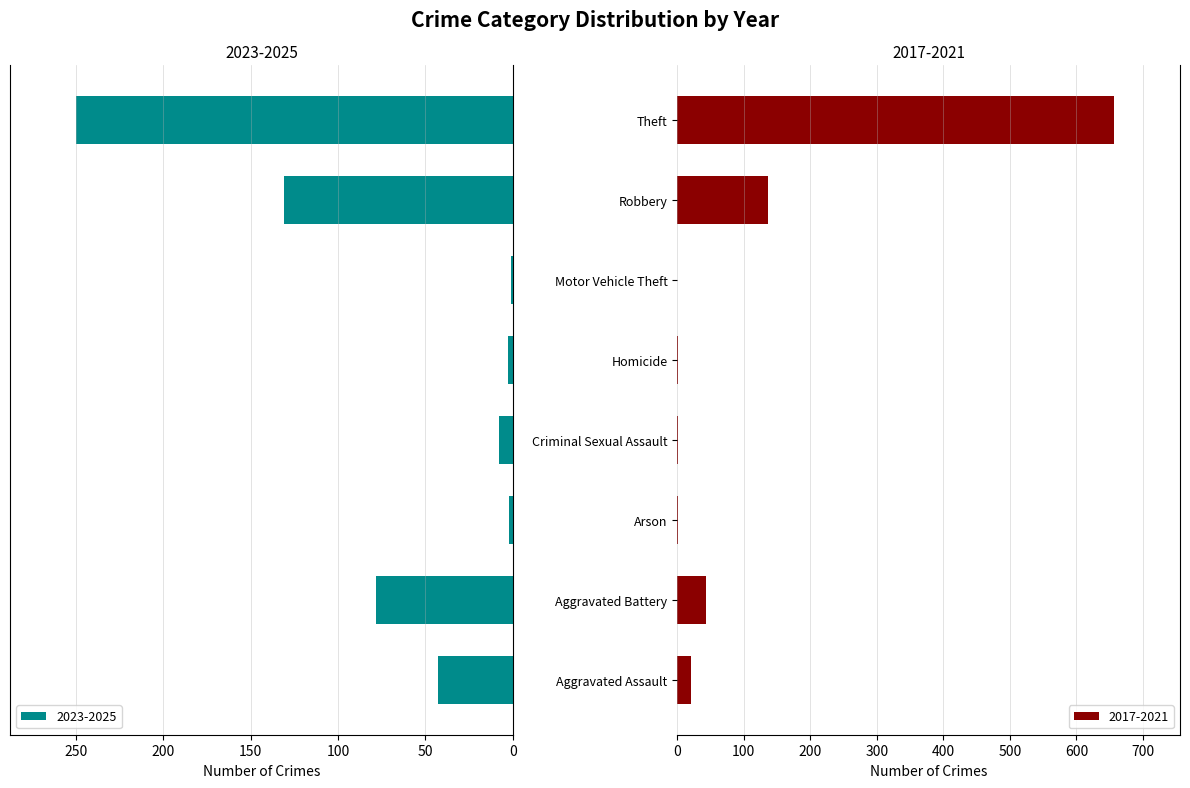

What is the highest value of the 2023-2025 series?

250